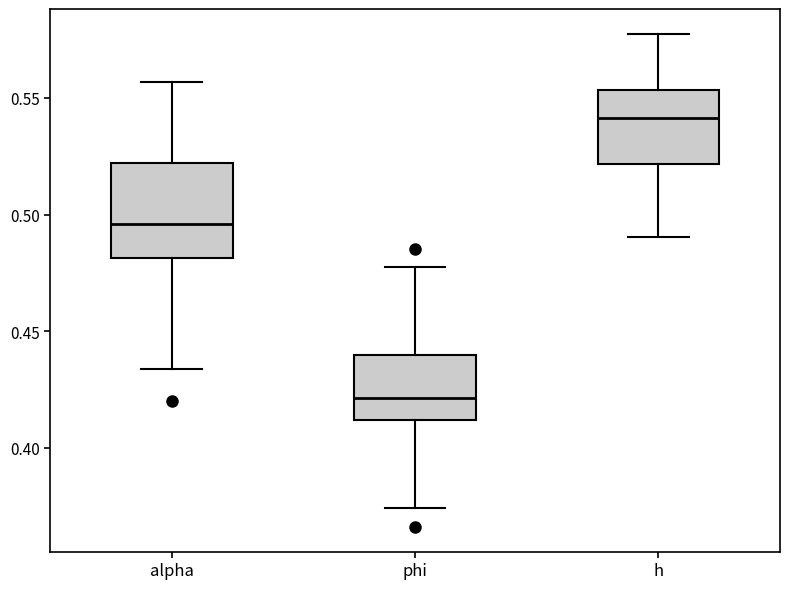

Where does the lower whisker of the box for alpha end on the y-axis? The values are not printed on the chart, so give them approximately, as read against the axis.

0.435